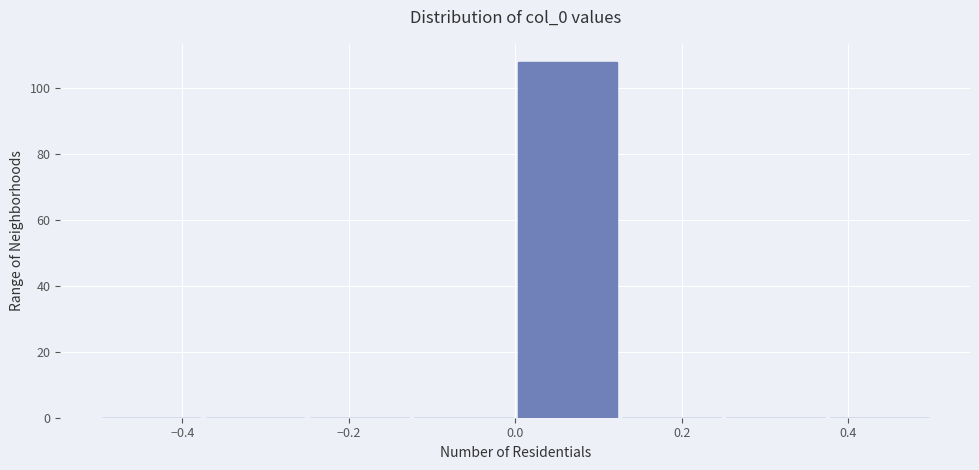

Reading left to right, transcribe this chart: for each bar, give the range it covers on the x-axis and its height. Neither the bar edges nor the heights are printed on the chart, so give them approximately, as read against the axes.

-0.500 to -0.375: 0
-0.375 to -0.250: 0
-0.250 to -0.125: 0
-0.125 to 0.000: 0
0.000 to 0.125: 108
0.125 to 0.250: 0
0.250 to 0.375: 0
0.375 to 0.500: 0